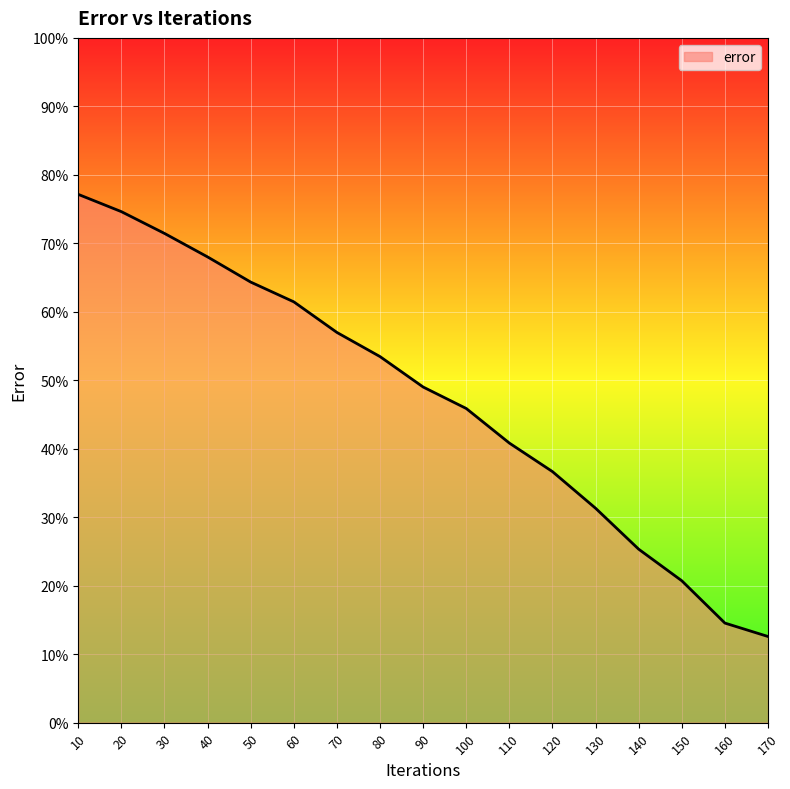

What is the difference between the second highest and minimum values?

62.0